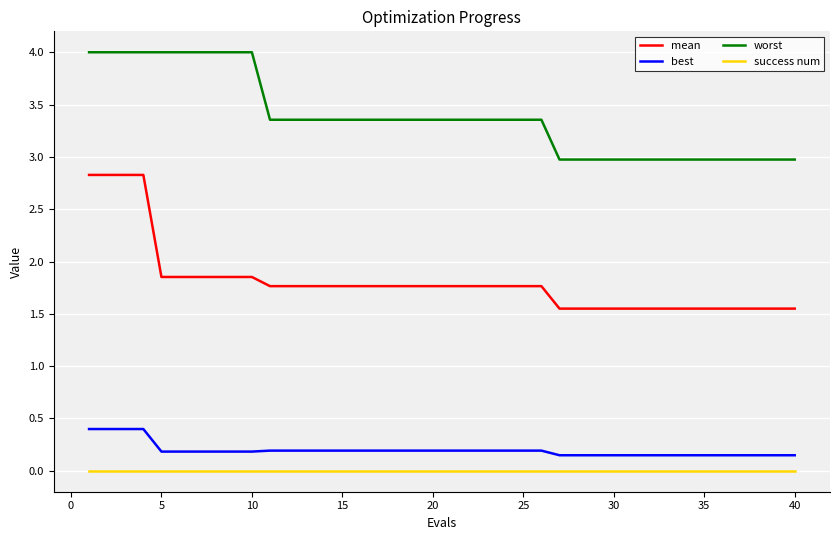

What is the greatest value displayed?

4.0